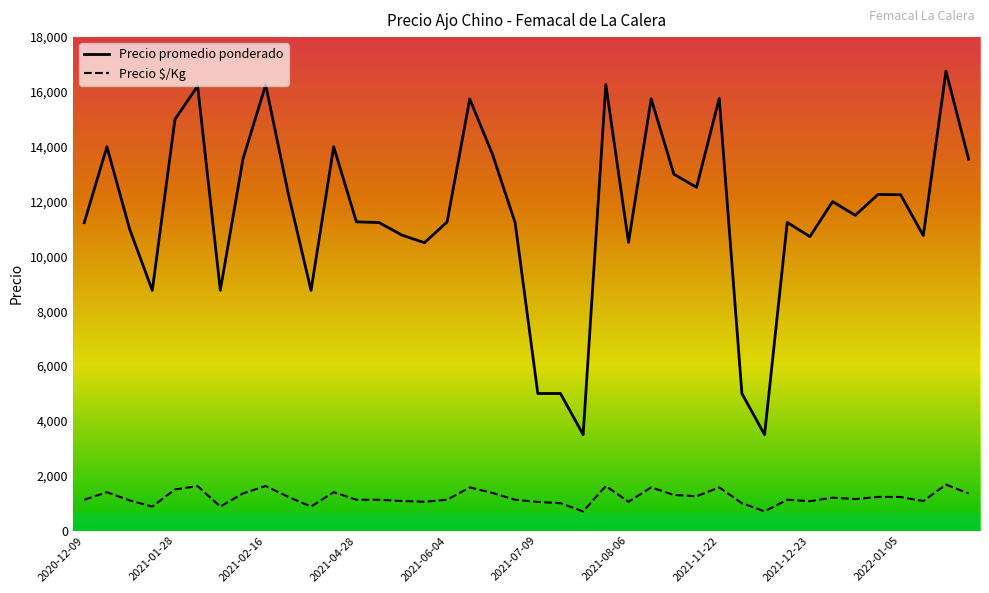

True or false: Precio $/Kg and Precio promedio ponderado intersect in this chart.

False